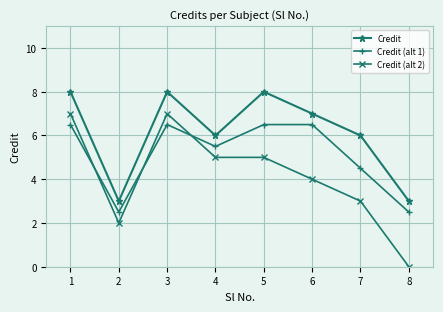

True or false: Credit and Credit (alt 1) intersect in this chart.

False